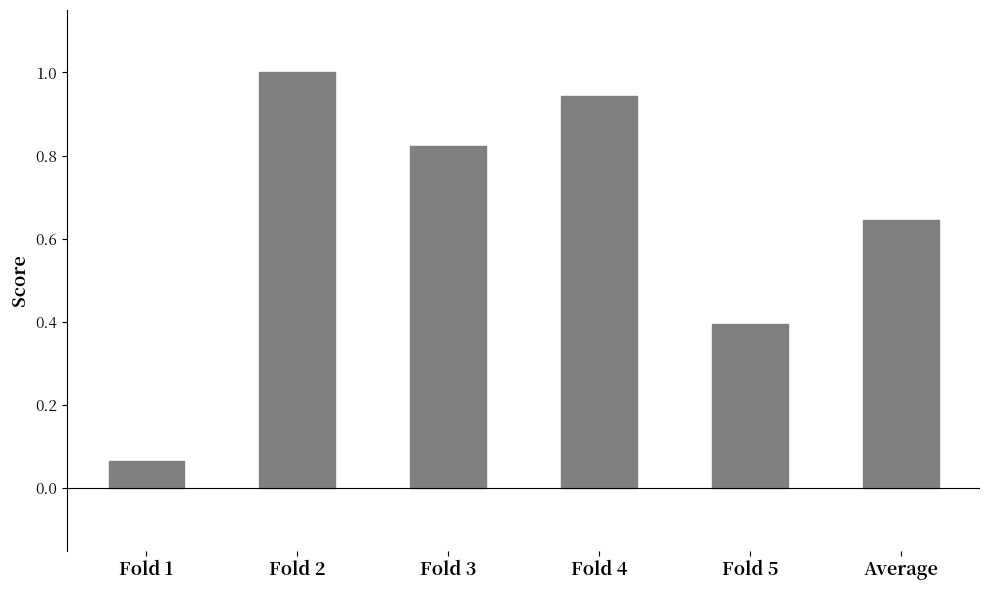

Between Fold 3 and Fold 1, which is larger?

Fold 3